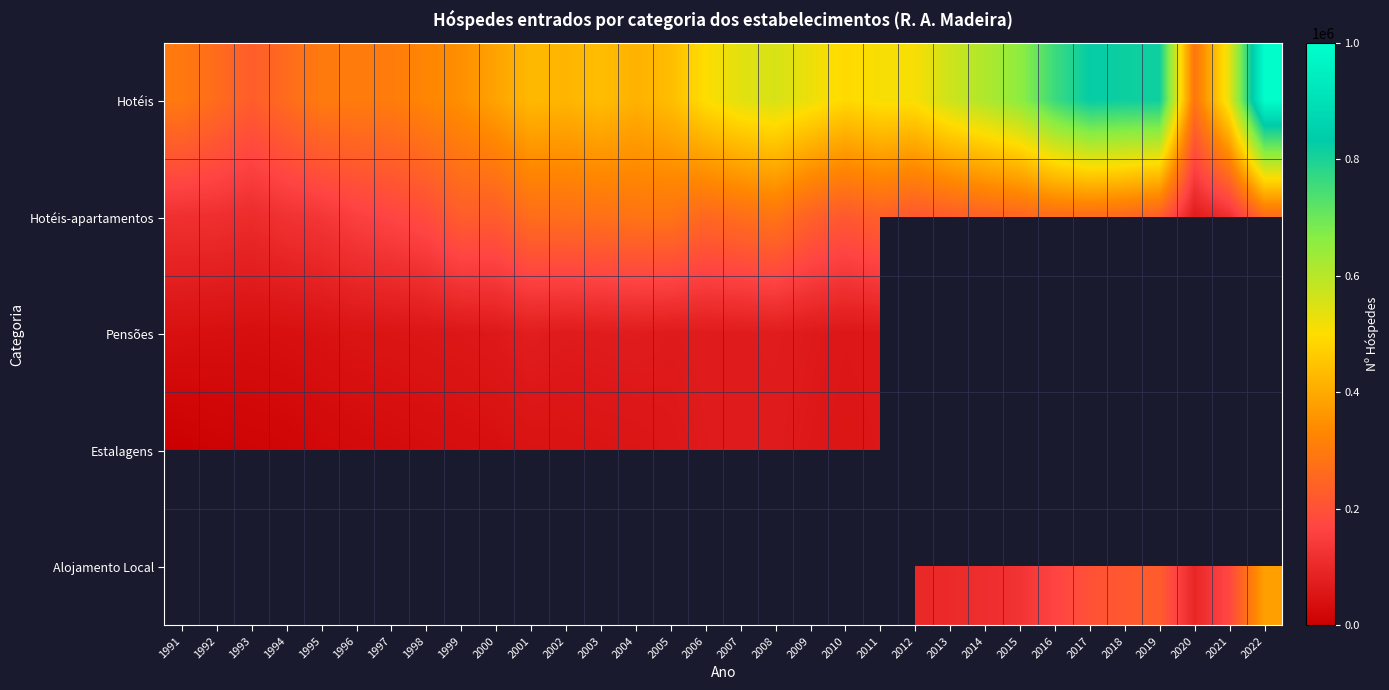

List the series in order of their overall mean, lowest first.

Hotéis-apartamentos, Pensões, Estalagens, Alojamento Local, Hotéis